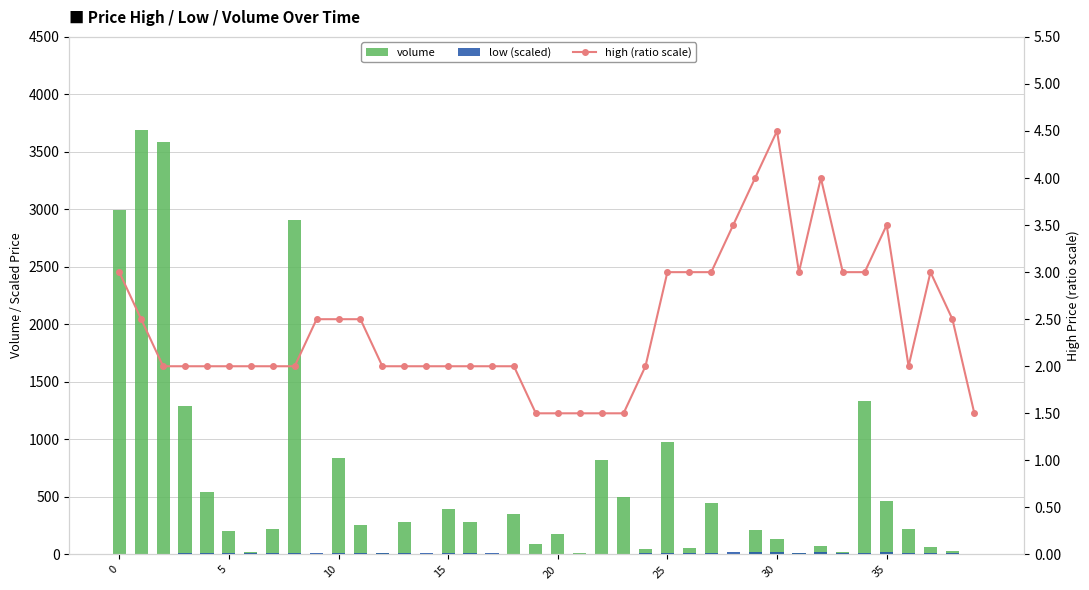

At which label is volume closest to 1846?

34